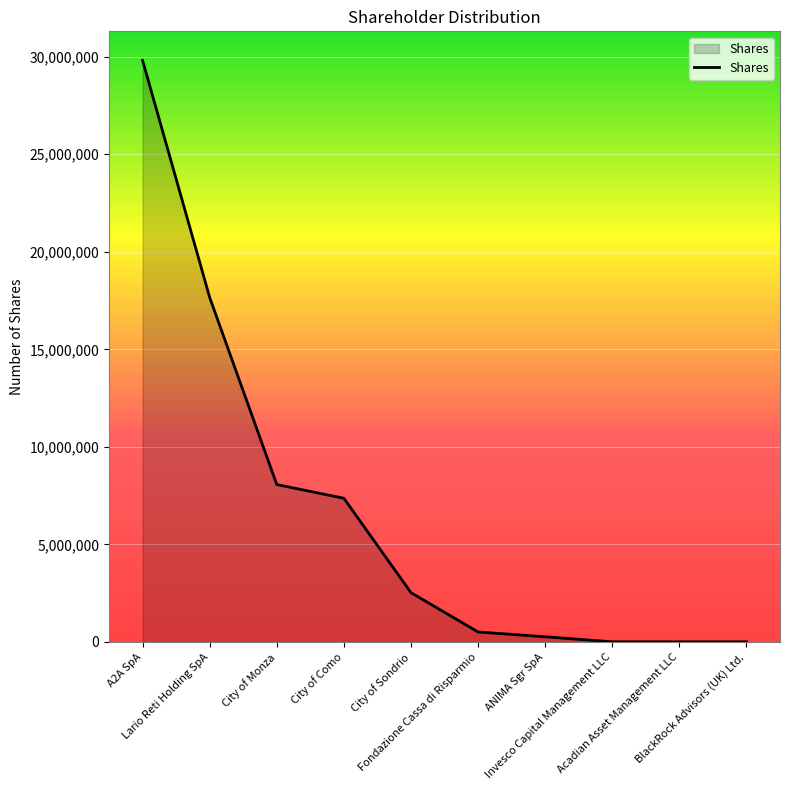

What is the greatest value displayed?

29813260